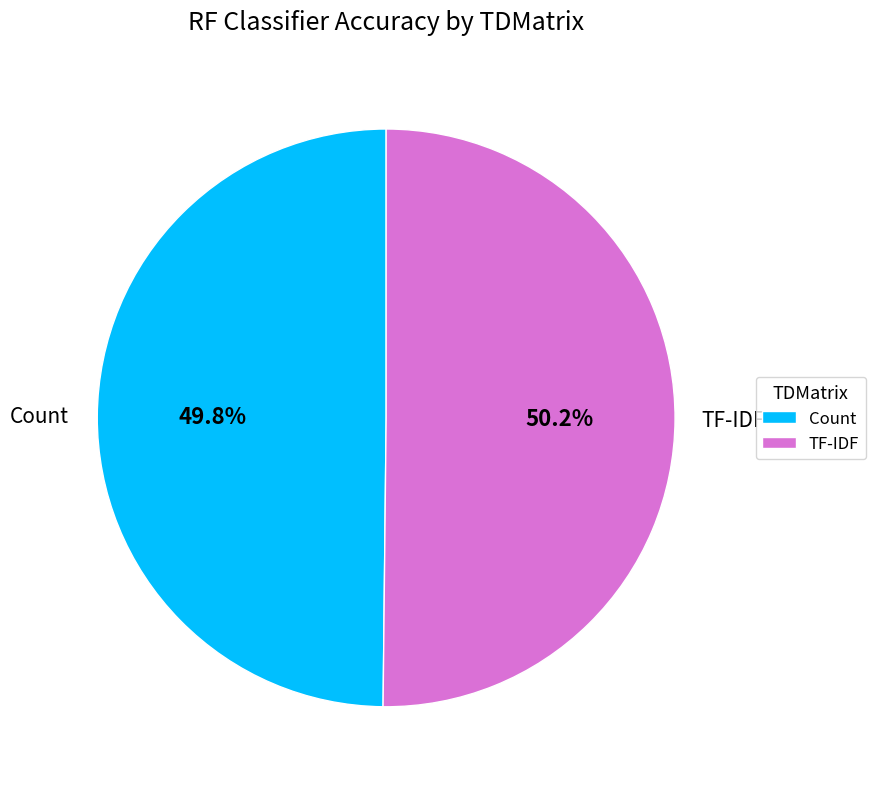

To the nearest percent, what portion does Count represent?

50%